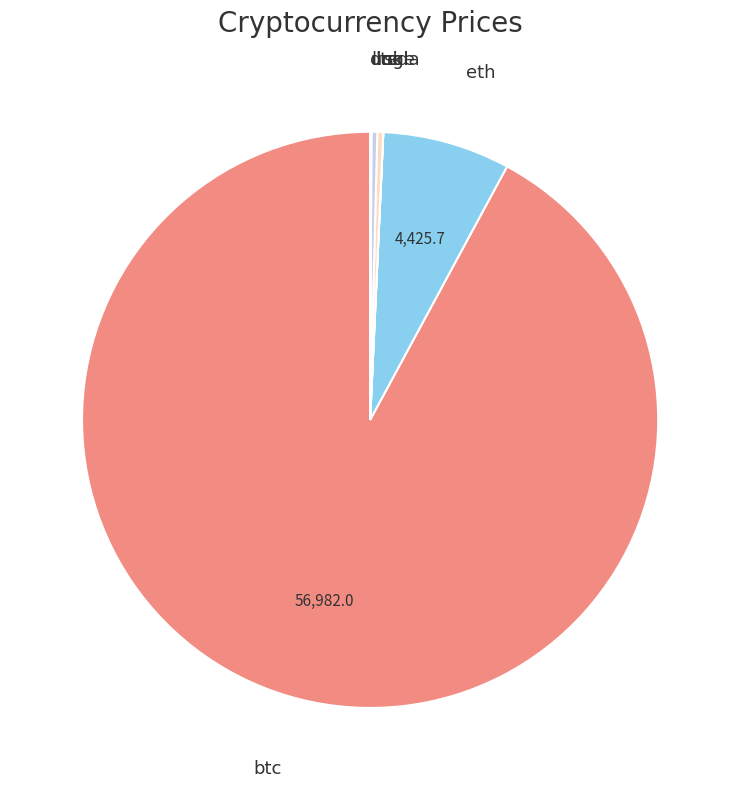

Is there any slice that represents more than half of the pie?

Yes